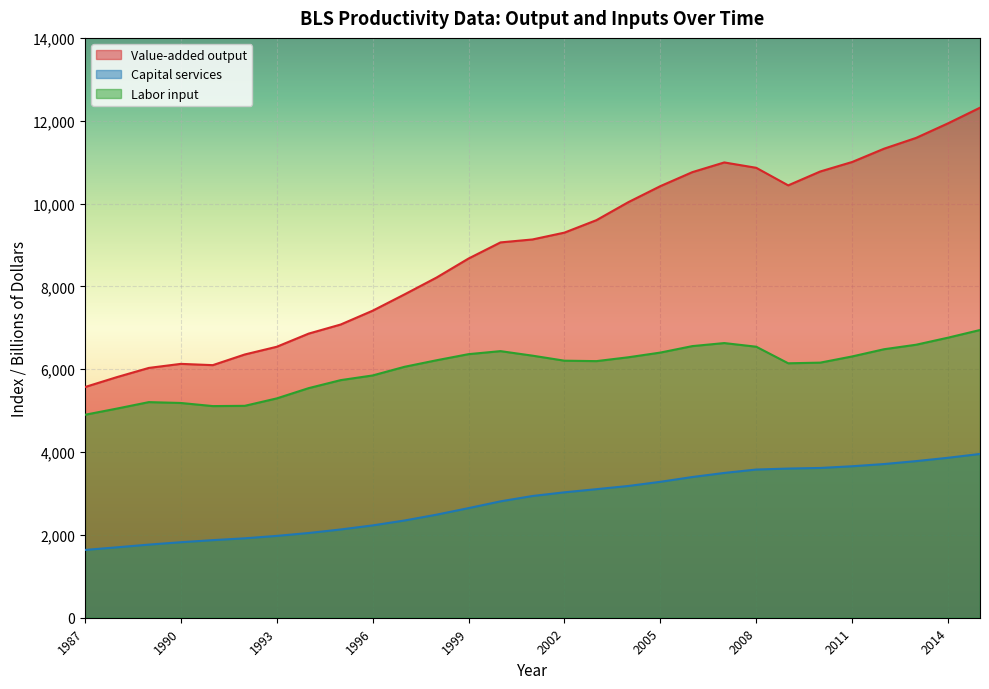

Between 2012 and 2006, which is larger?

2012